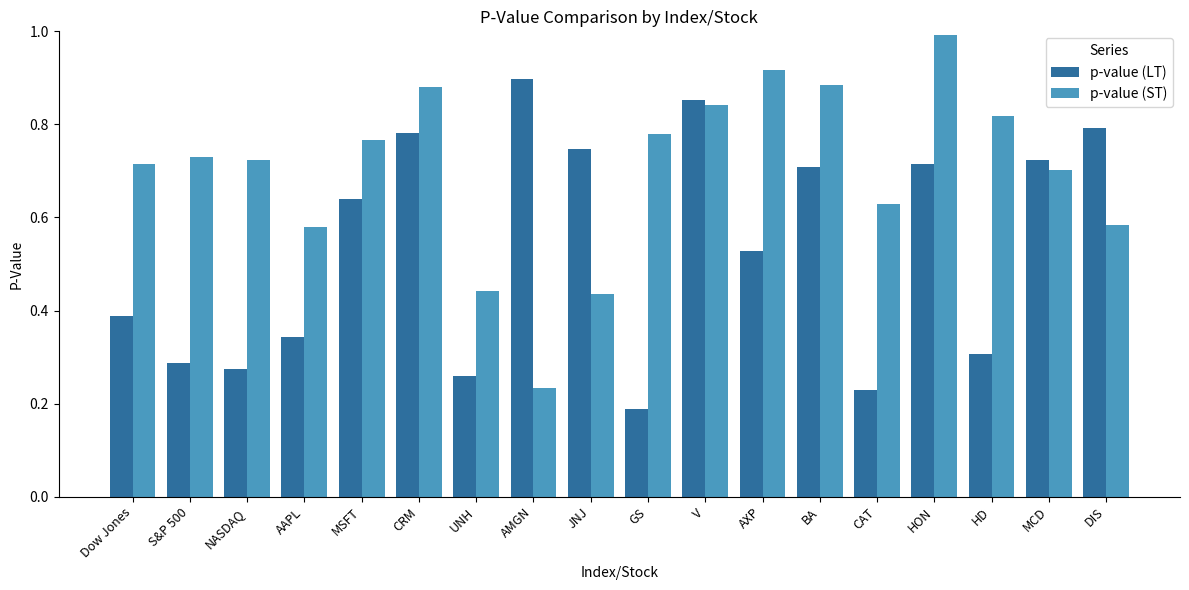

What is the sum of the p-value (LT) values at S&P 500 and MCD?

1.0